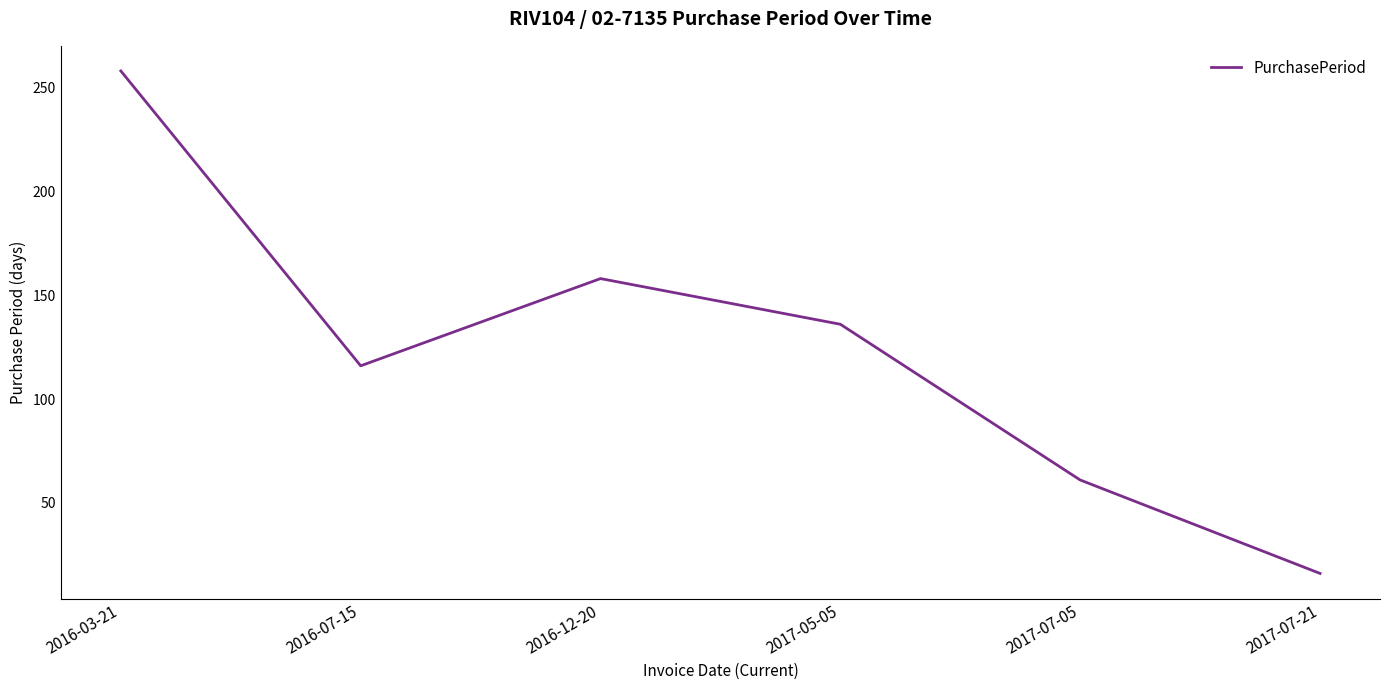

How many interior local valleys (lower than both neighbors) does the data have?

1